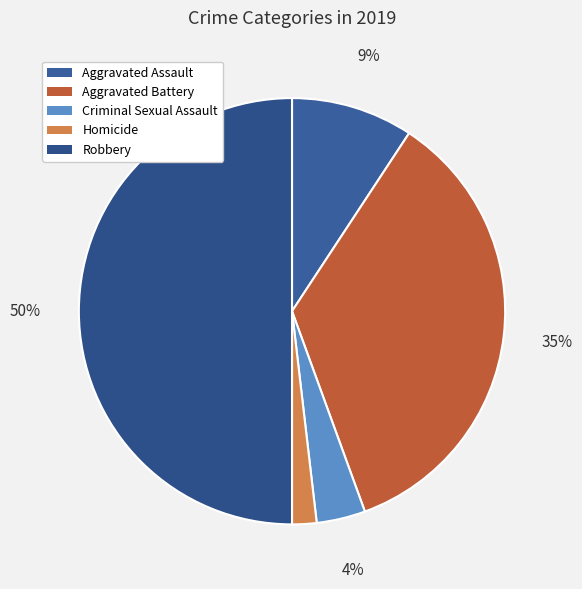

Does any single category account for the majority?

No